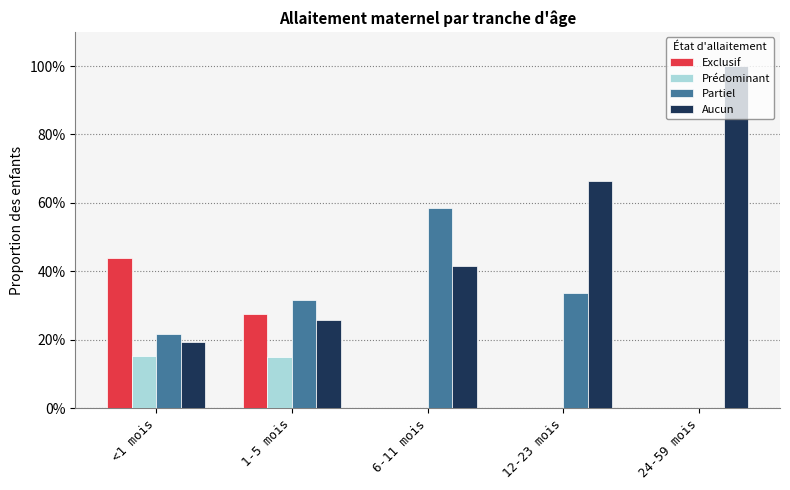

What is the total value across all series at 1-5 mois?

1.0